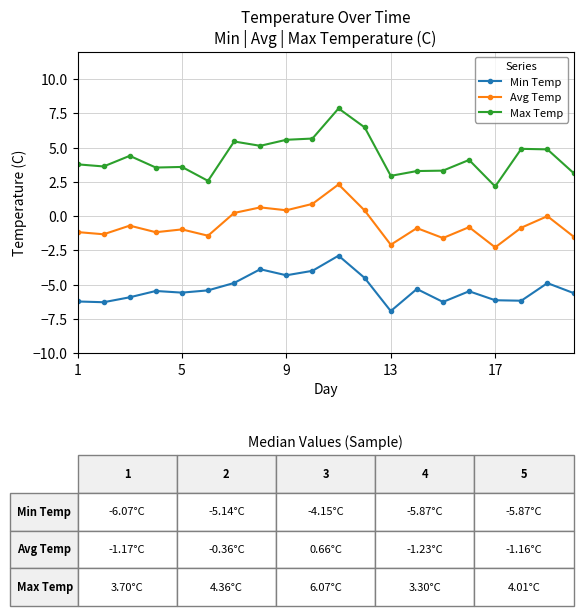

What is the lowest value of the Max Temp series?

2.2